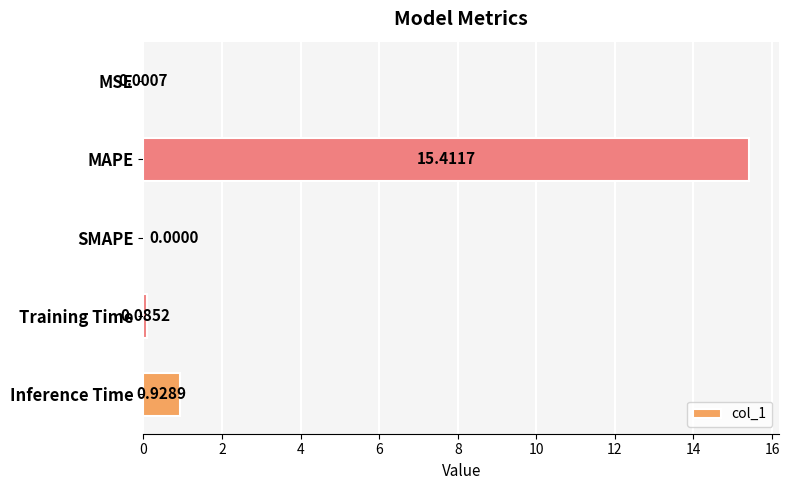

Which label corresponds to the largest value in the chart?

MAPE